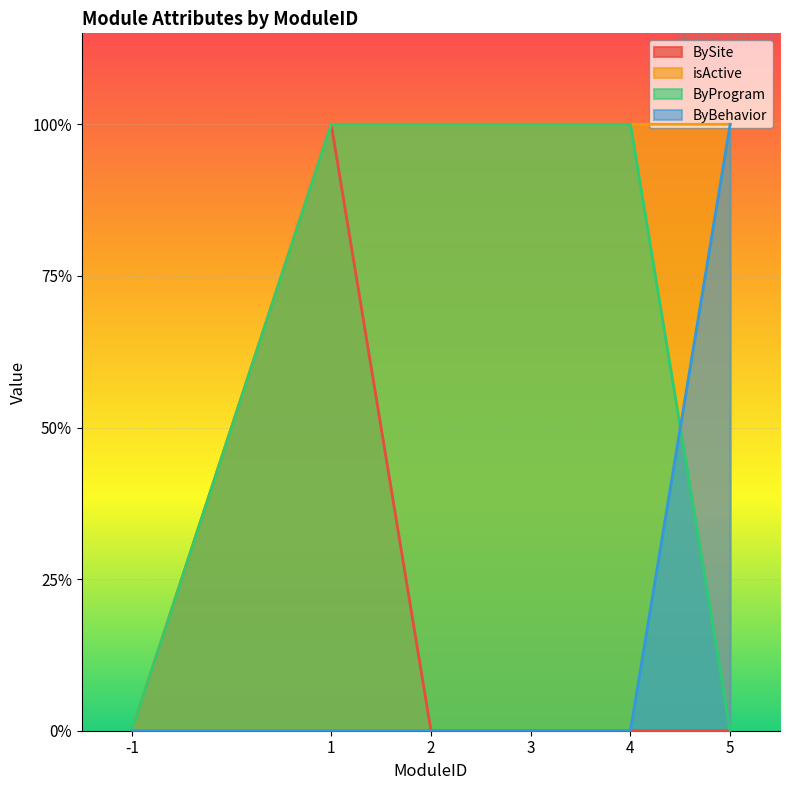

What is the average value of the isActive series?

1